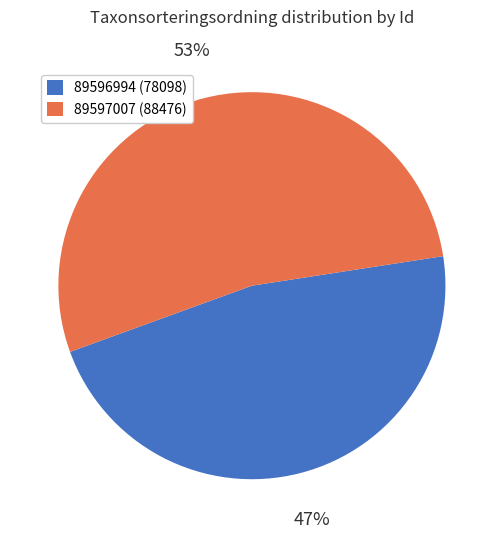

Rank the categories by value from lowest to highest.

89596994, 89597007